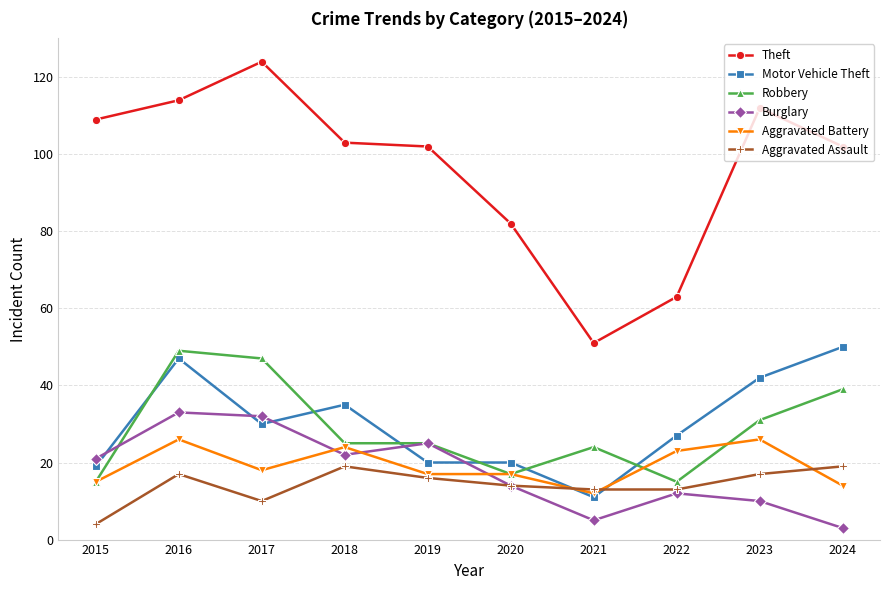

What is the difference between the Aggravated Assault values at 2018 and 2021?

6